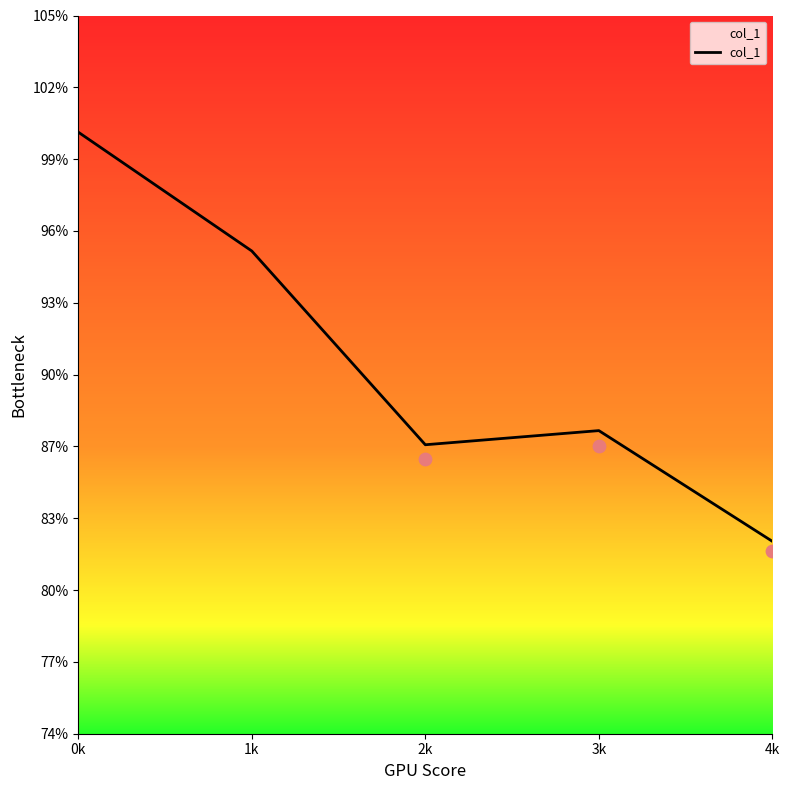

What is the ratio of the value at 1k to the value at 2k?

1.1